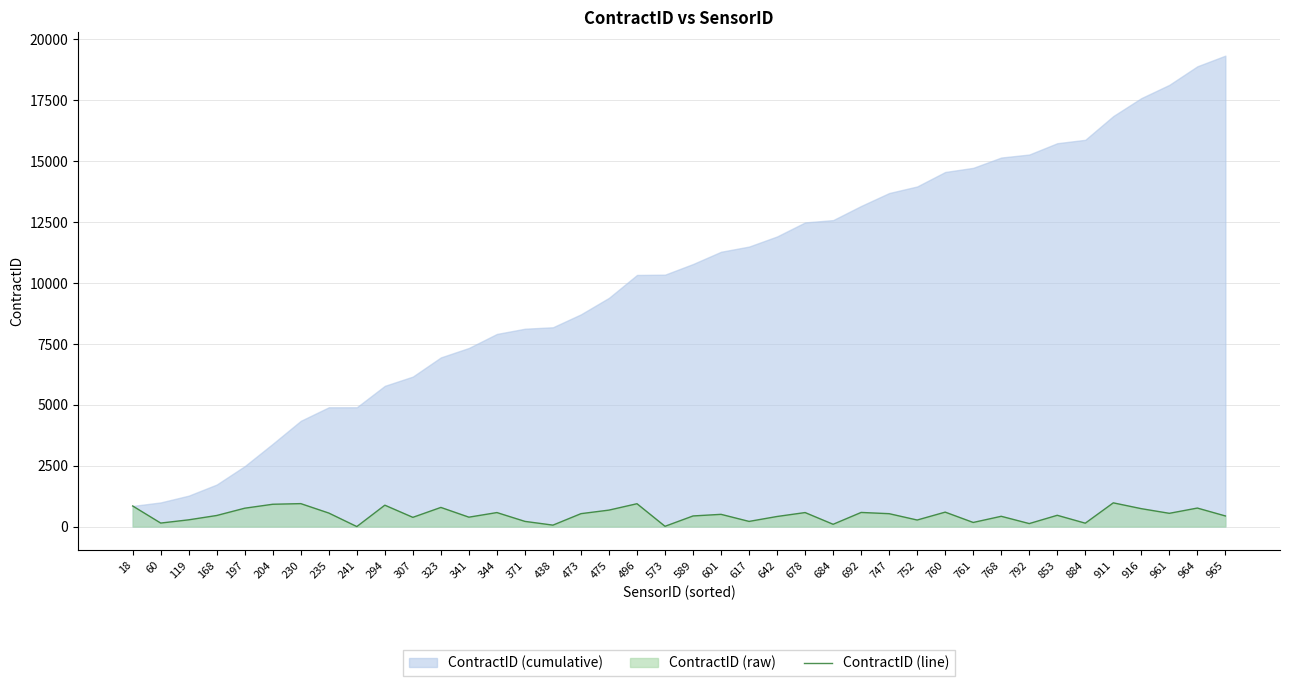

Which has a higher value, 235 or 792?

235